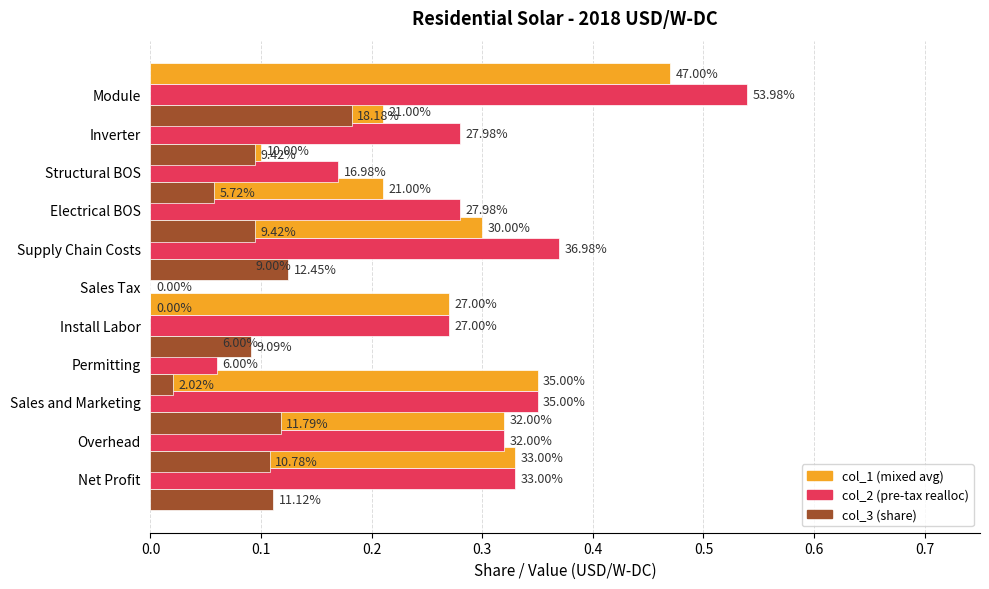

What is the sum of all col_2 values?

3.0